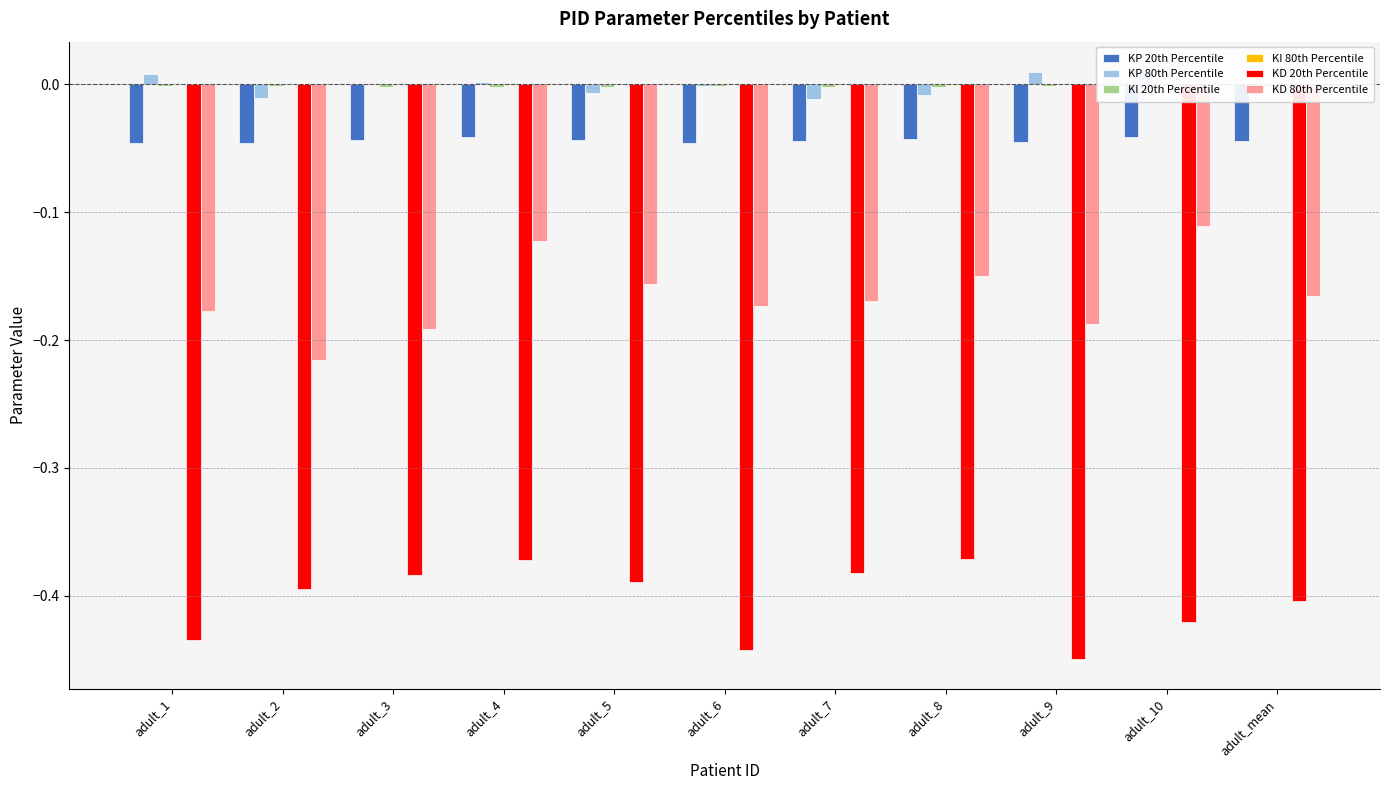

The KD 20th Percentile series shows -0.6 at adult_5. True or false?

False